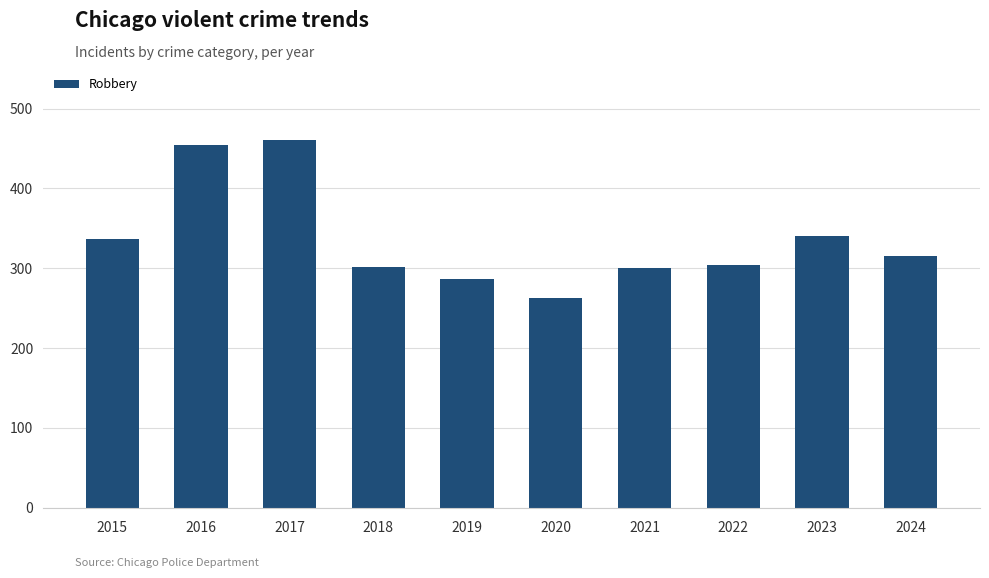

What is the change in value from 2020 to 2021?

+37